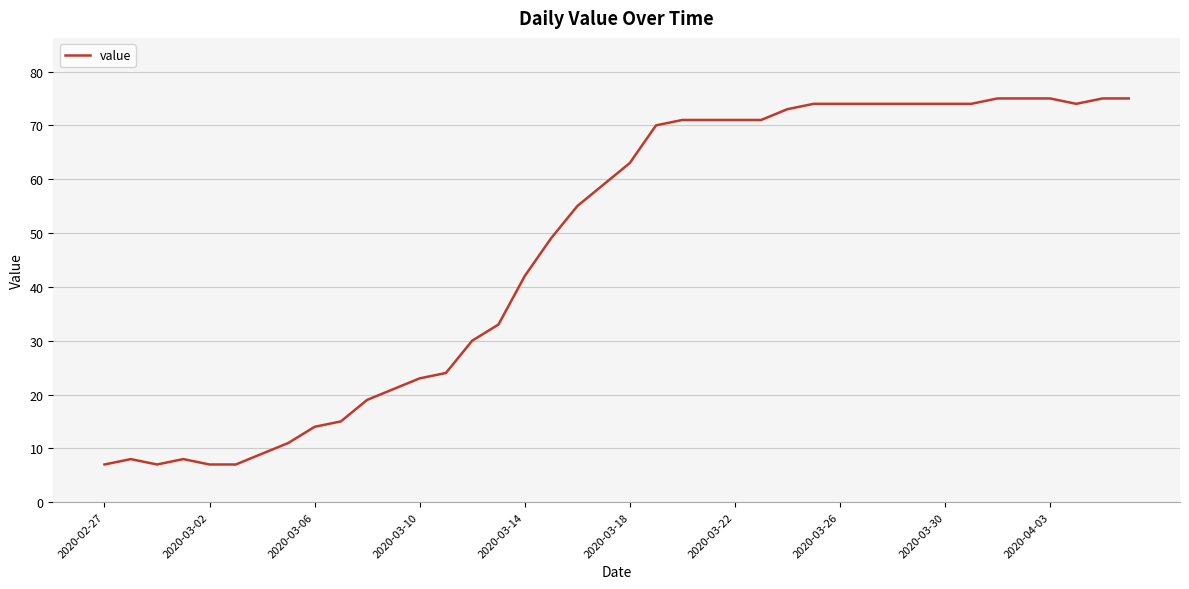

What is the difference between the maximum and minimum values?

68